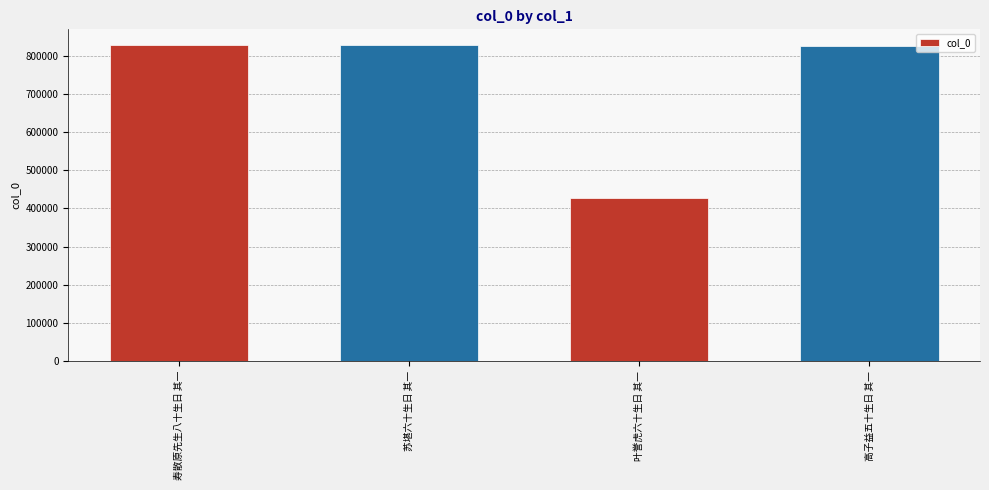

How many categories are shown in the chart?

4